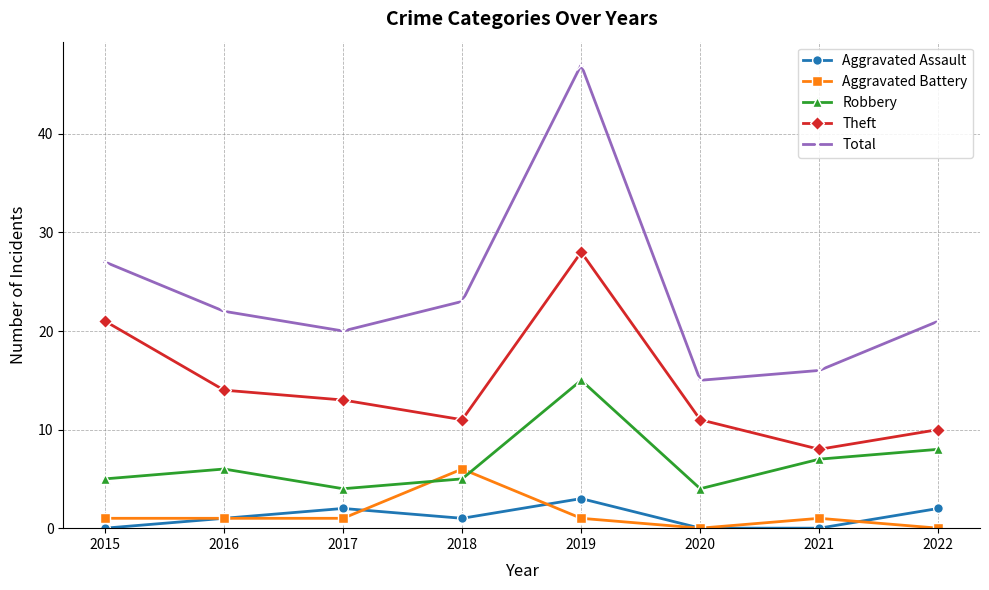

How many lines are shown in the chart?

5